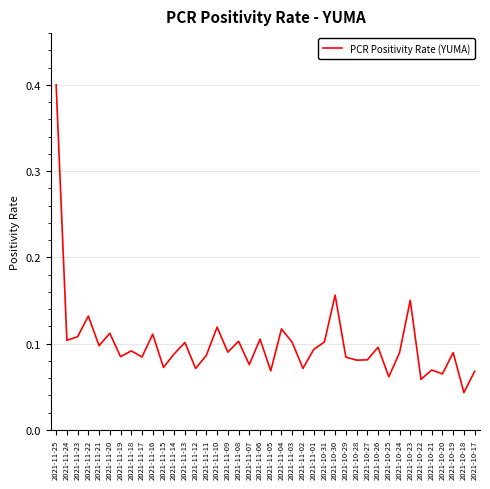

The chart shows a value of 0.1 at 2021-11-16. True or false?

True